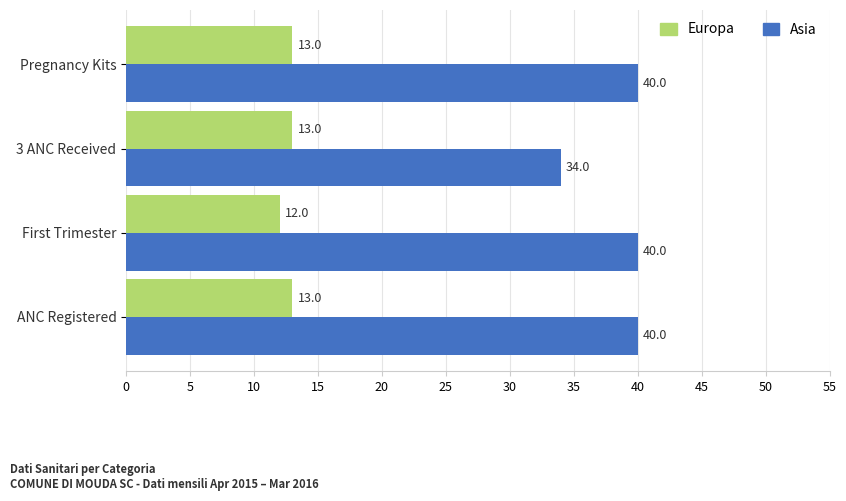

What is the difference between the highest and lowest values at 3 ANC Received?

21